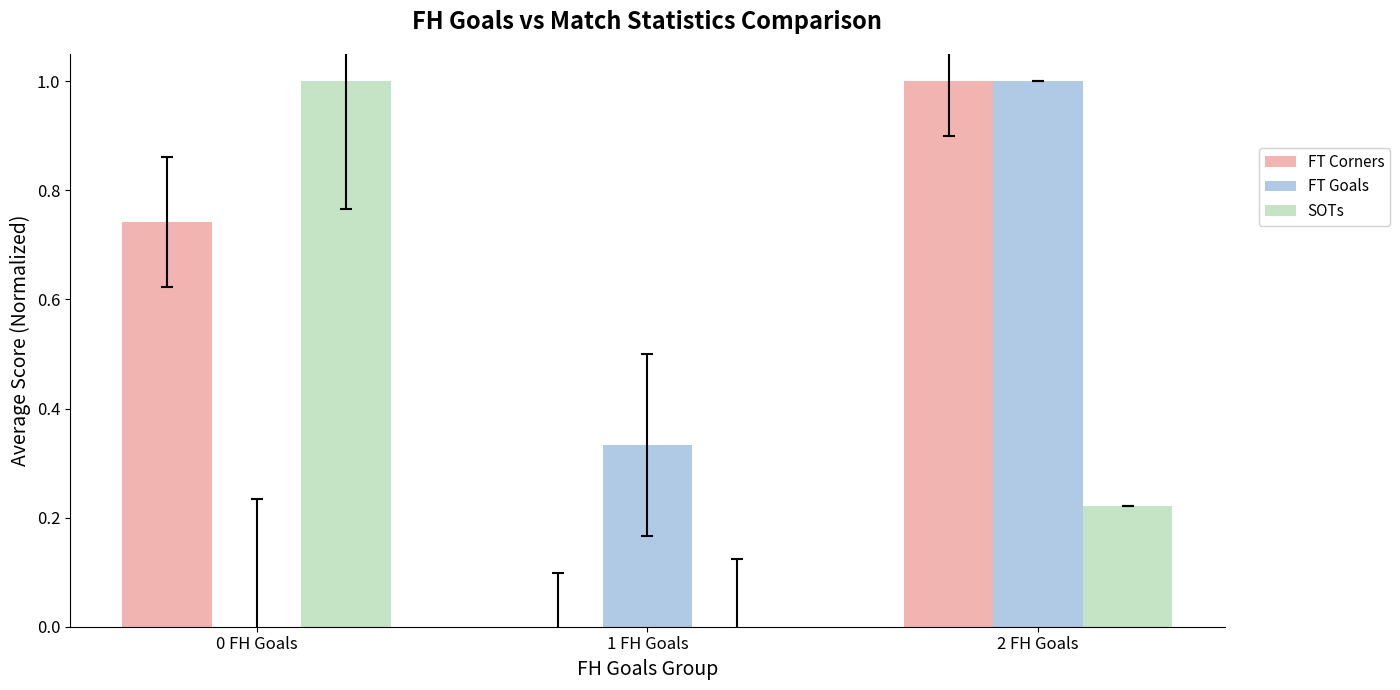

What is the difference between the SOTs values at 0 FH Goals and 1 FH Goals?

1.0